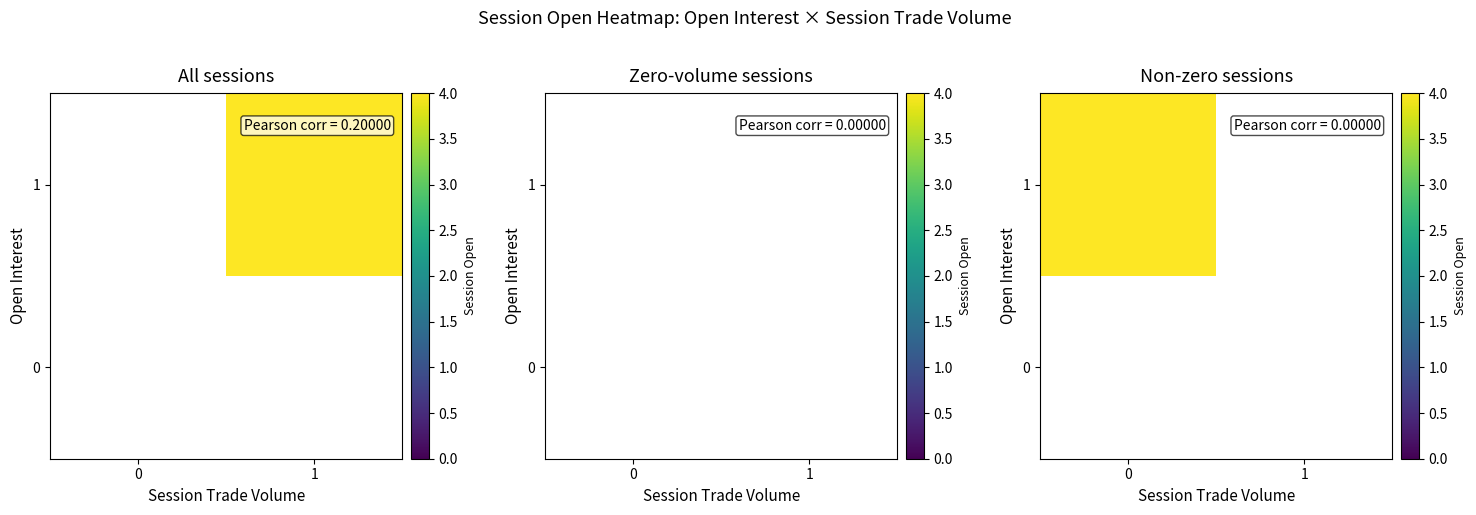

Which series changed the most between 0 and 1?

1